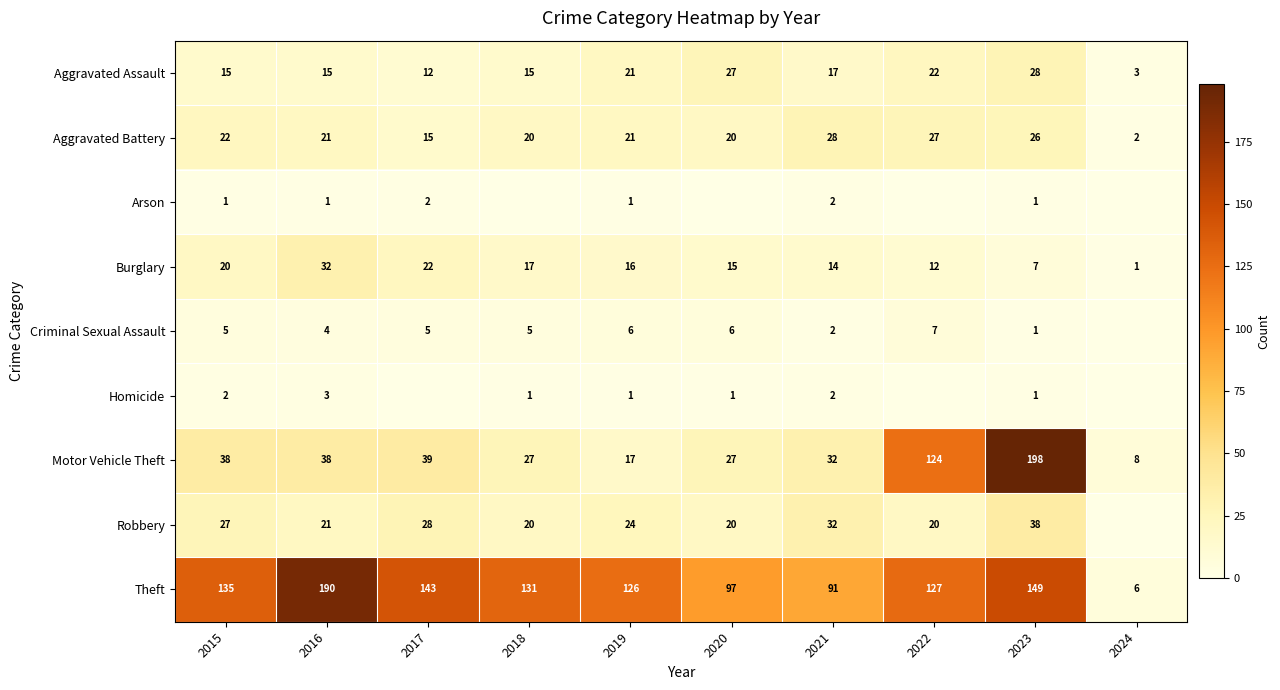

Rank the series at 2015 from lowest to highest value.

Arson, Homicide, Criminal Sexual Assault, Aggravated Assault, Burglary, Aggravated Battery, Robbery, Motor Vehicle Theft, Theft